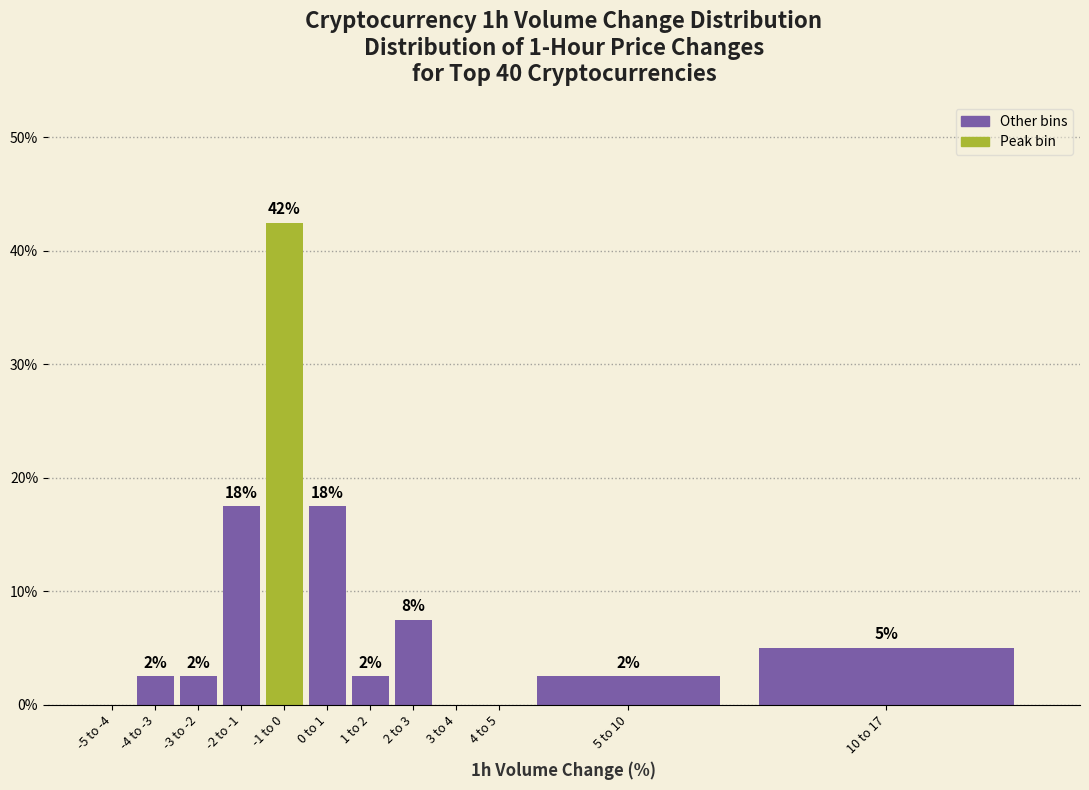

Are the bars horizontal?

No